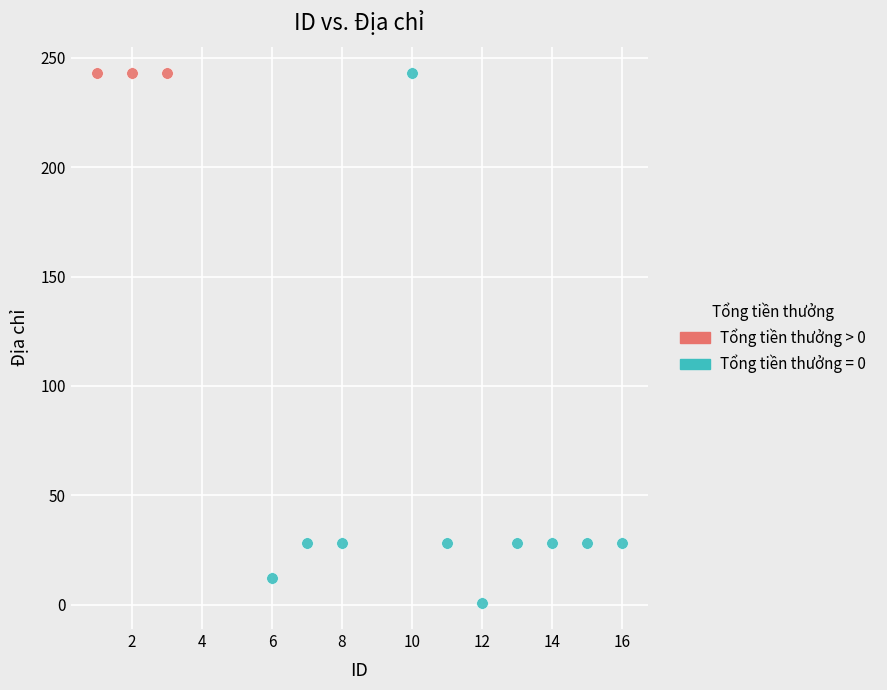

Which series contains the lowest Y value?

Tổng tiền thưởng = 0